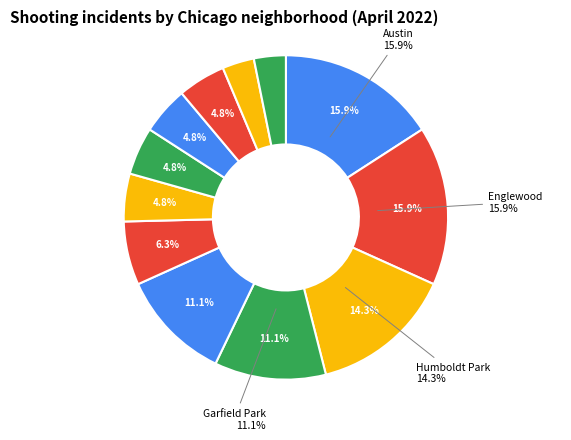

The Garfield Park slice represents 18% of the pie. True or false?

False